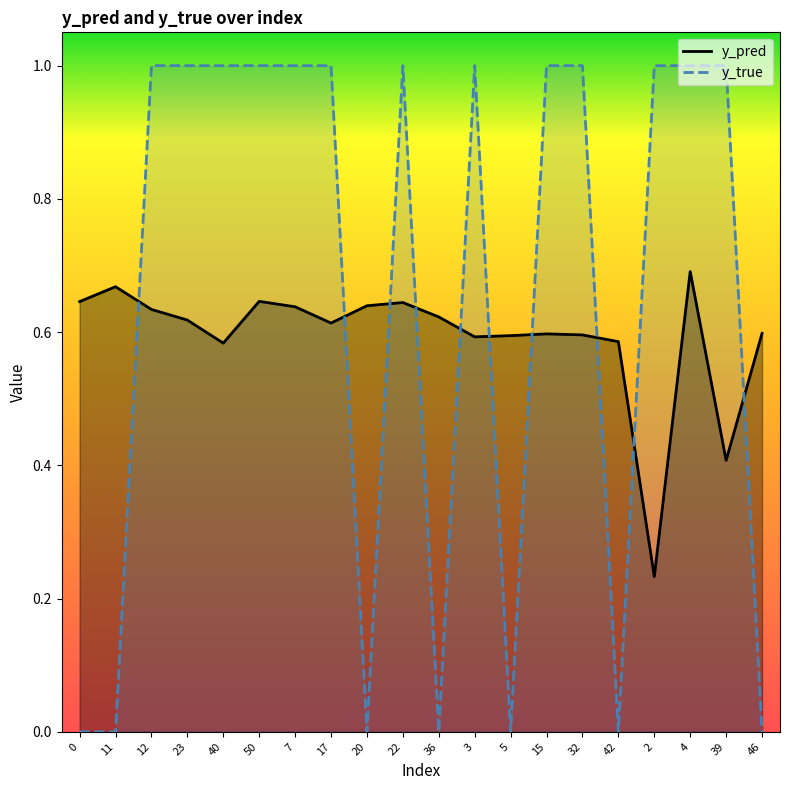

What is the spread (max minus min) of values at 36?

0.6